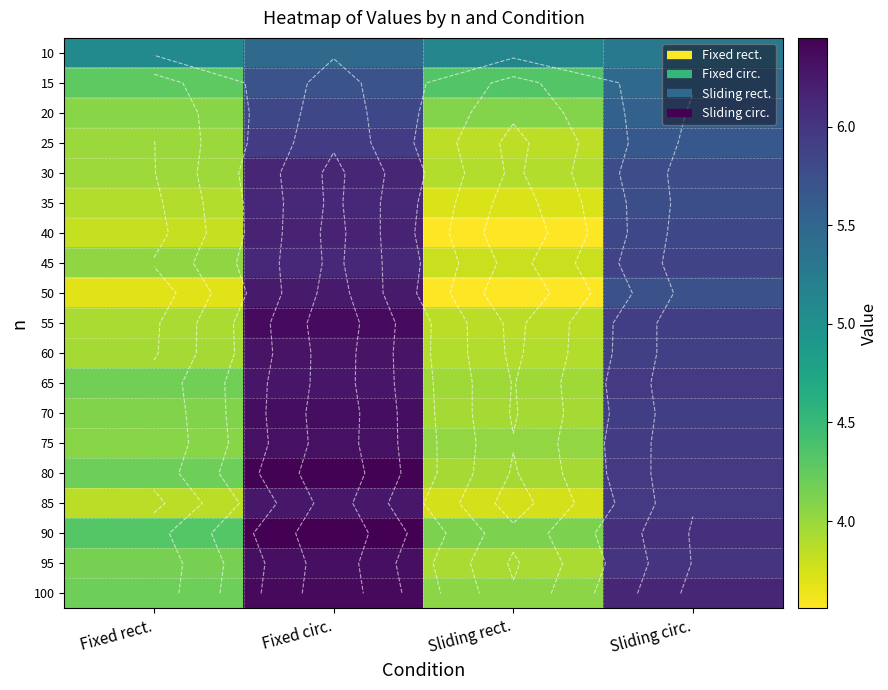

What is the approximate value of 75 at Sliding rect.?

4.0